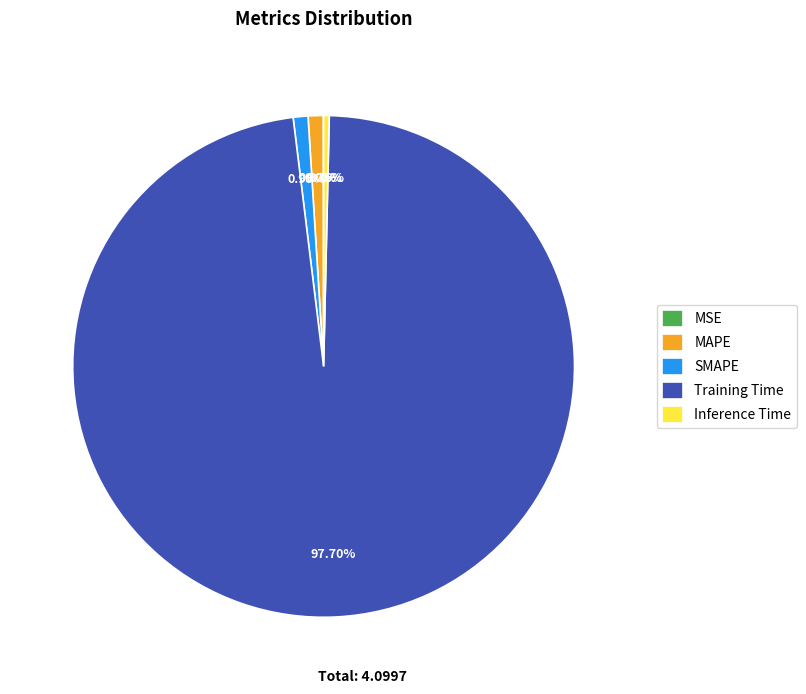

What is the largest slice in the pie chart?

Training Time